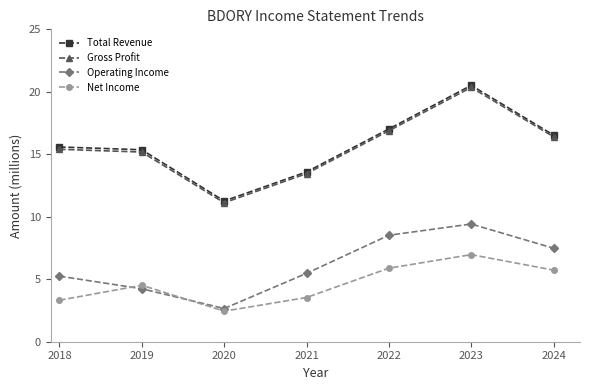

What is the average value of the Operating Income series?

6.1